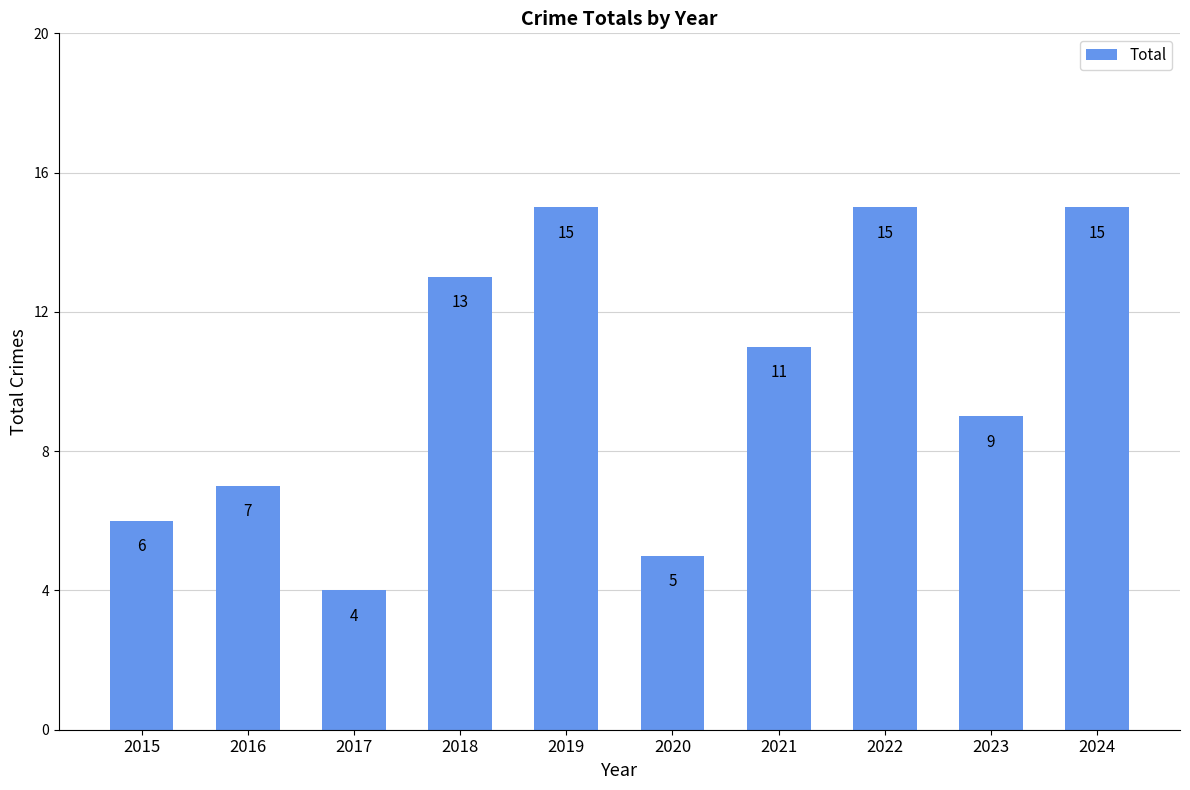

The chart shows a value of 6 at 2015. True or false?

True